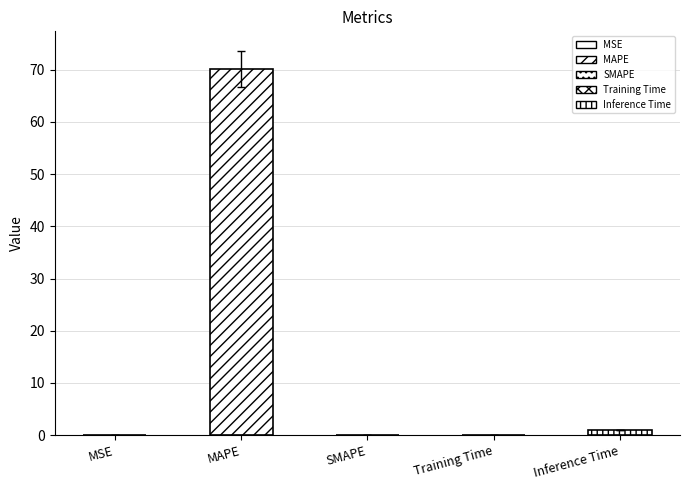

Is it true that the value at MAPE is 73.7?

True